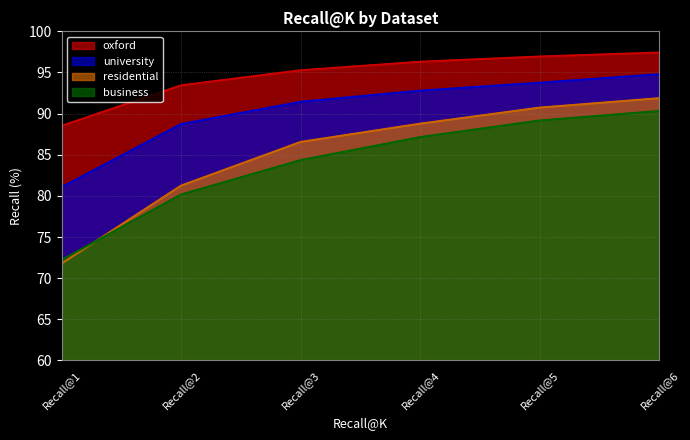

What is the sum of all residential values?

510.9